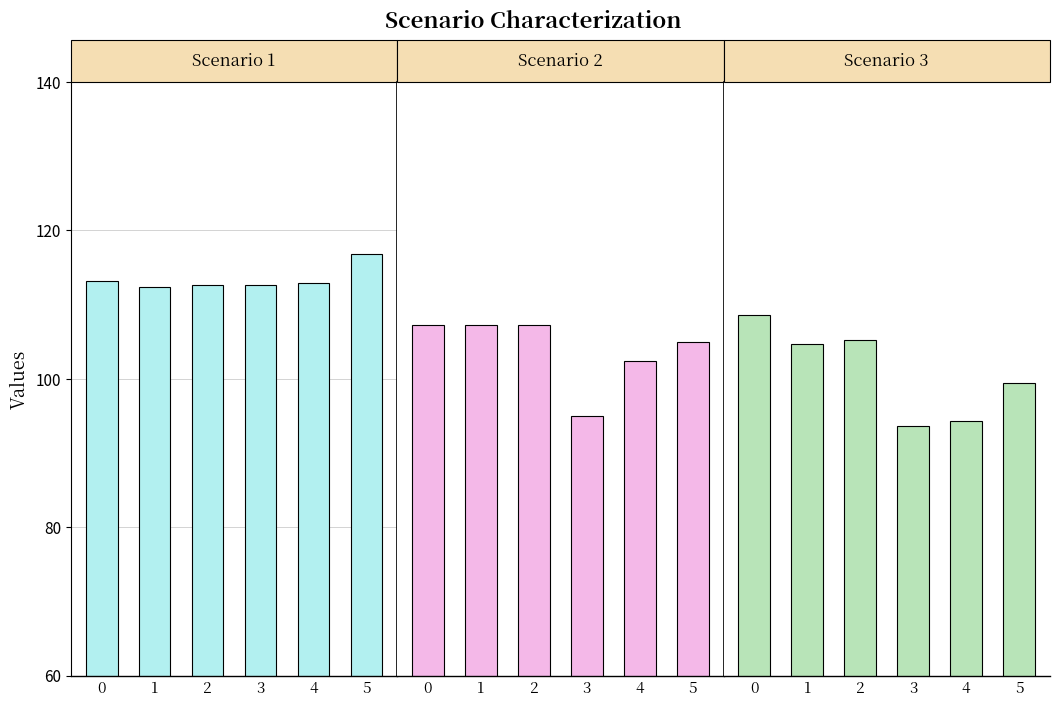

Reading left to right, list all the values displayed in this chart.

Scenario 1: 0=113.1	1=112.4	2=112.6	3=112.6	4=112.9	5=116.8
Scenario 2: 0=107.2	1=107.2	2=107.2	3=95.0	4=102.4	5=105.0
Scenario 3: 0=108.6	1=104.6	2=105.2	3=93.6	4=94.4	5=99.5